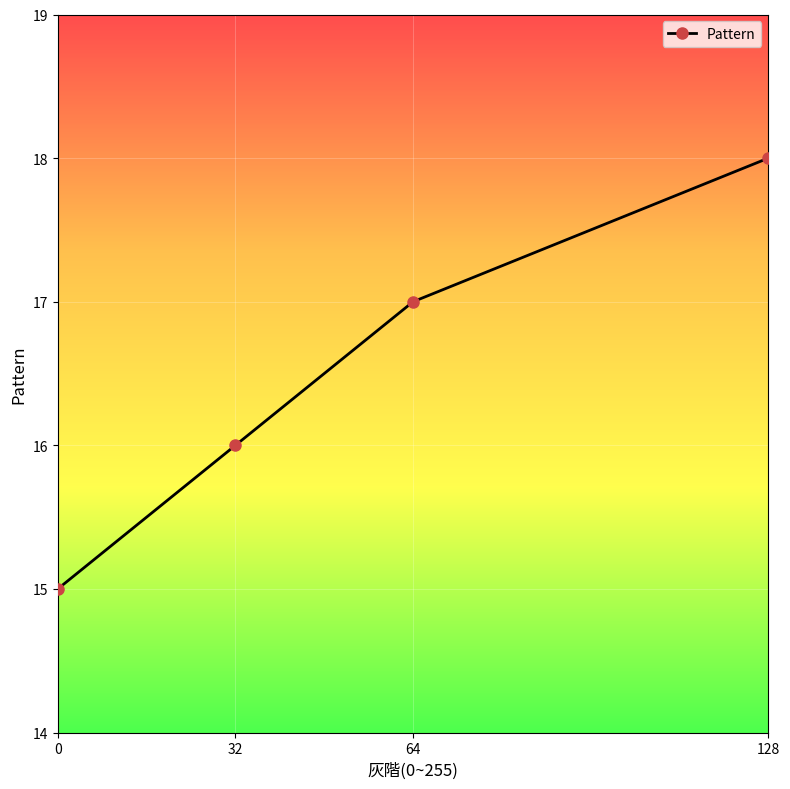

Reading left to right, list all the values displayed in this chart.

0=15	32=16	64=17	128=18